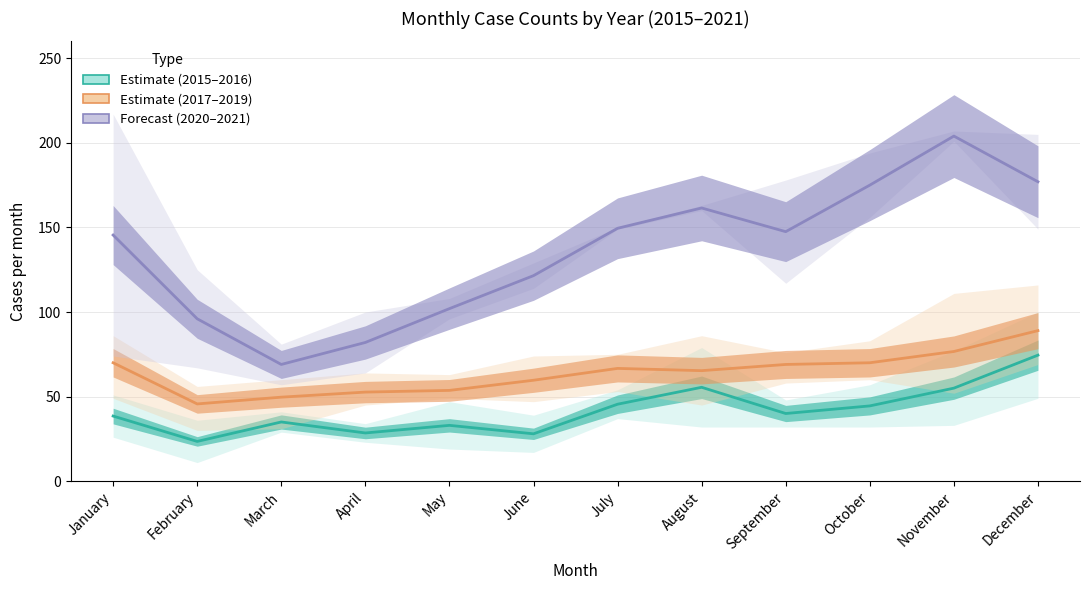

True or false: Estimate (2015–2016) and Forecast (2020–2021) intersect in this chart.

False